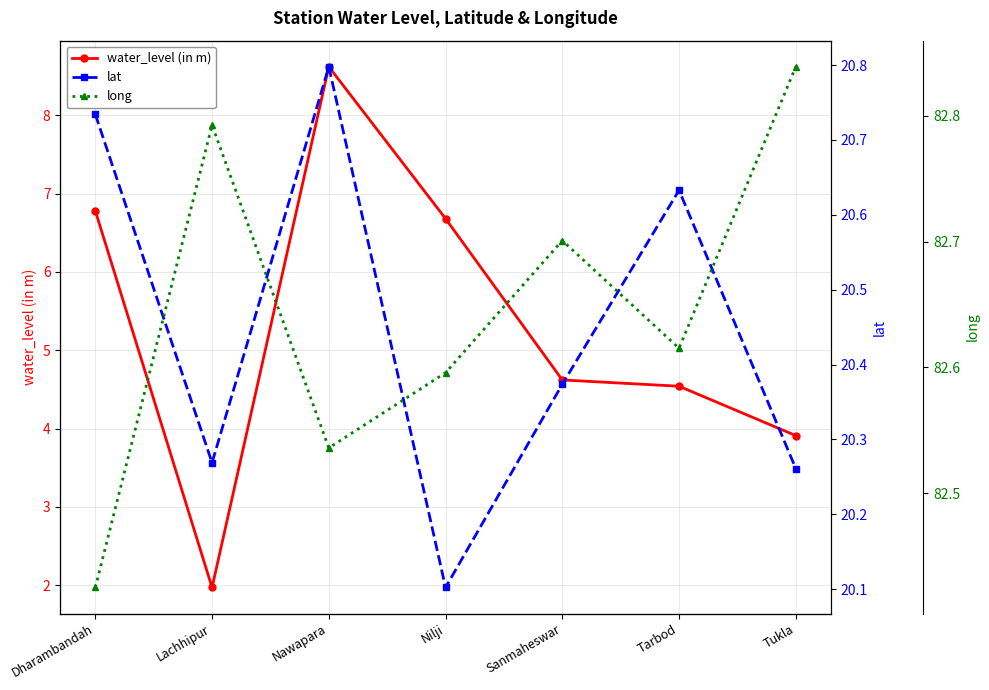

What is the label of the 2nd point from the left?

Lachhipur